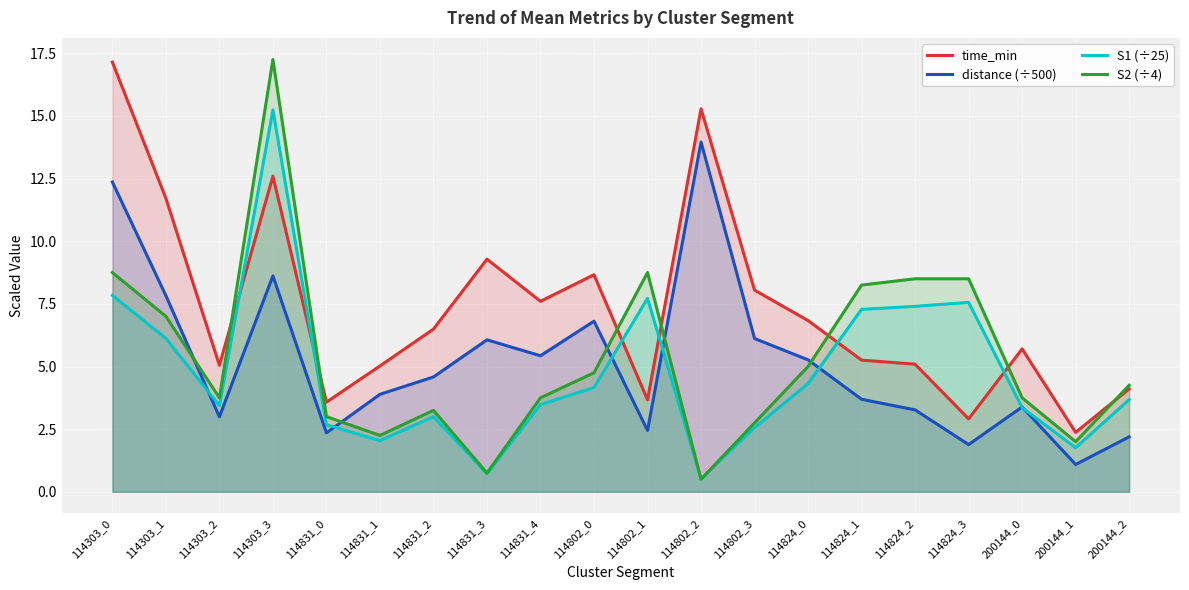

What is the label of the 2nd point from the right?

200144_1